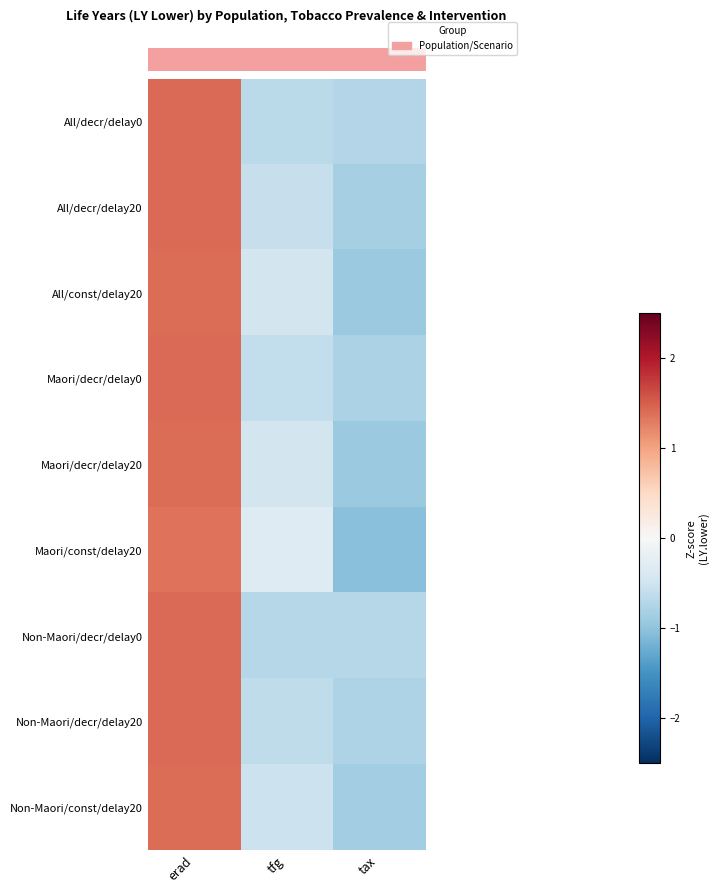

Between erad and tax, which is larger?

erad